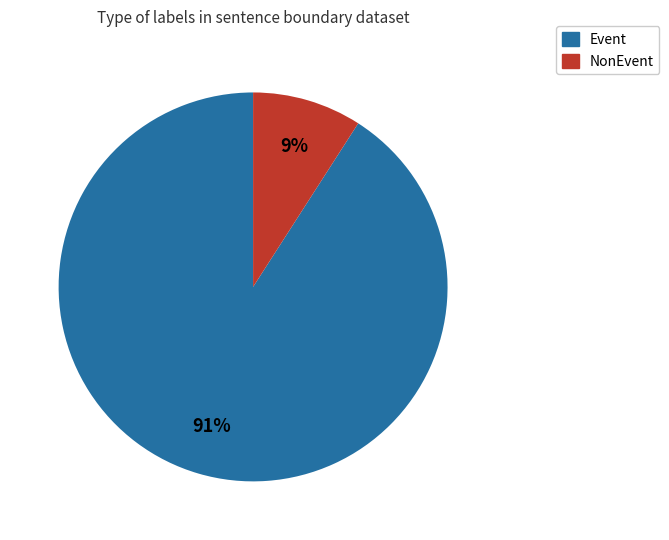

To the nearest percent, what is the average slice percentage?

50%